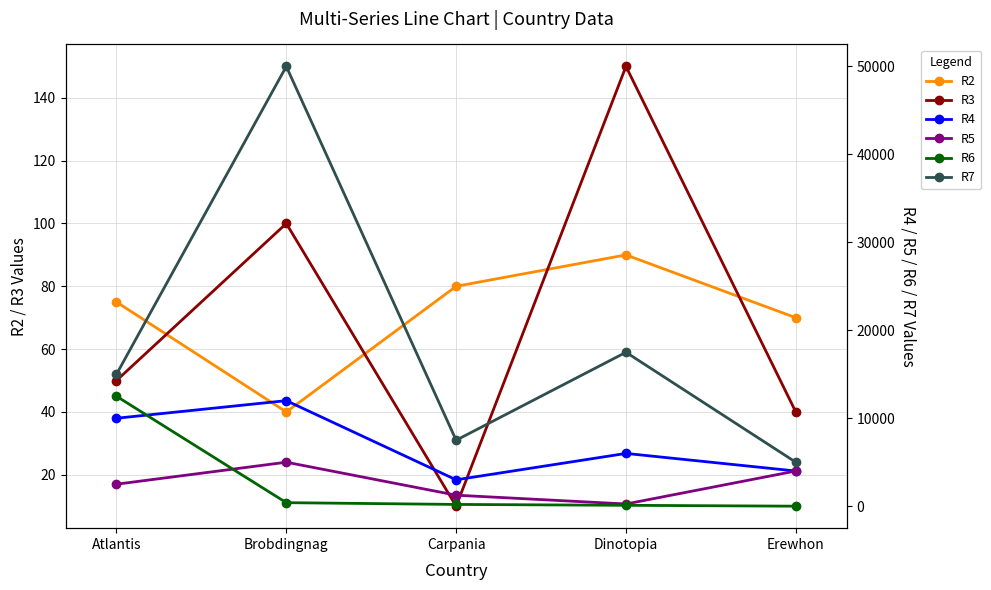

How many interior local peaks does the R4 series have?

2